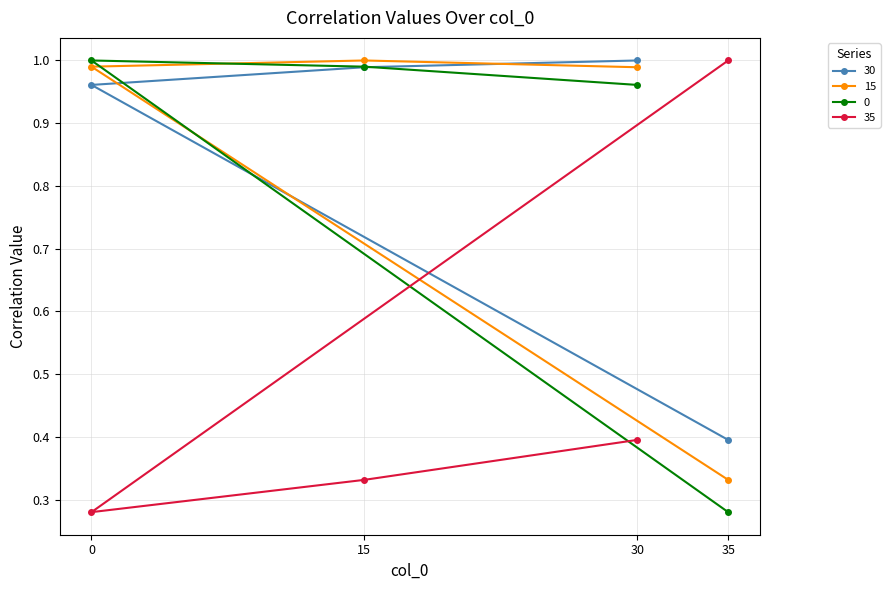

Which has a higher value, 30 or 15?

30